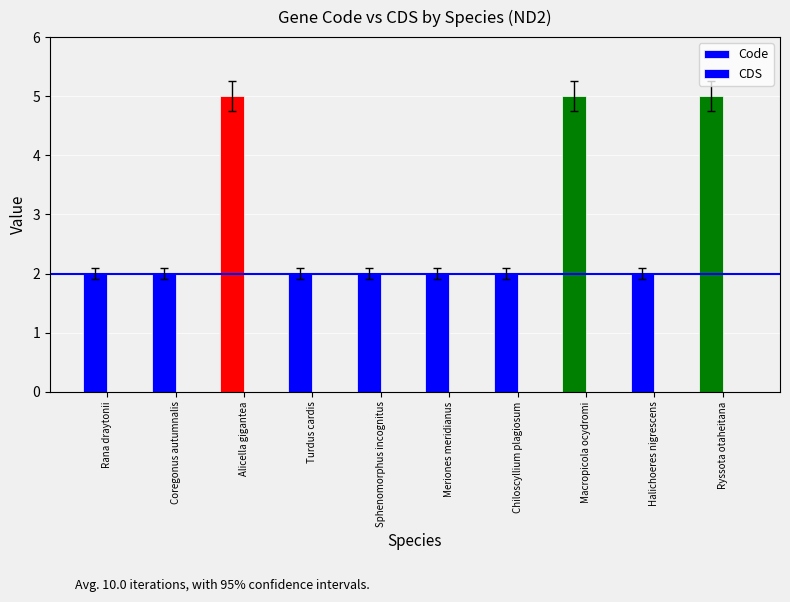

What is the label of the 7th bar from the left?

Chiloscyllium plagiosum